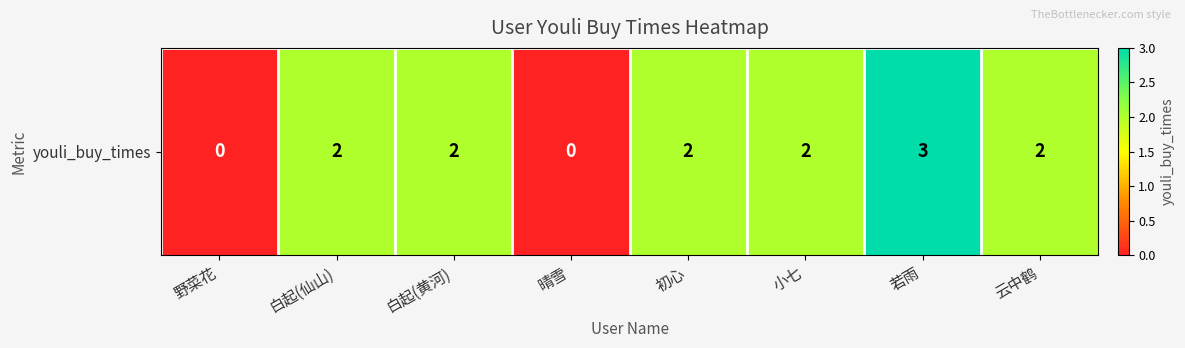

How many series are shown in this chart?

1